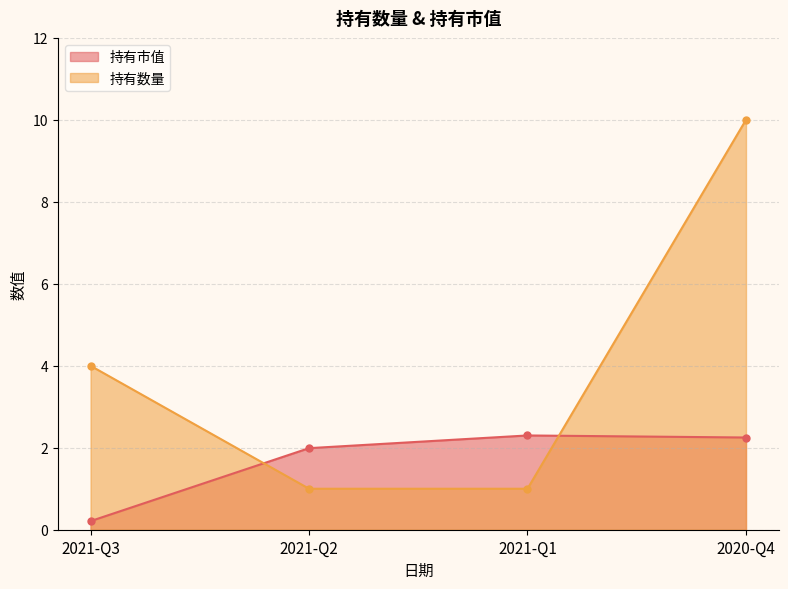

Which series ends up on top after the final intersection of 持有数量 and 持有市值?

持有数量